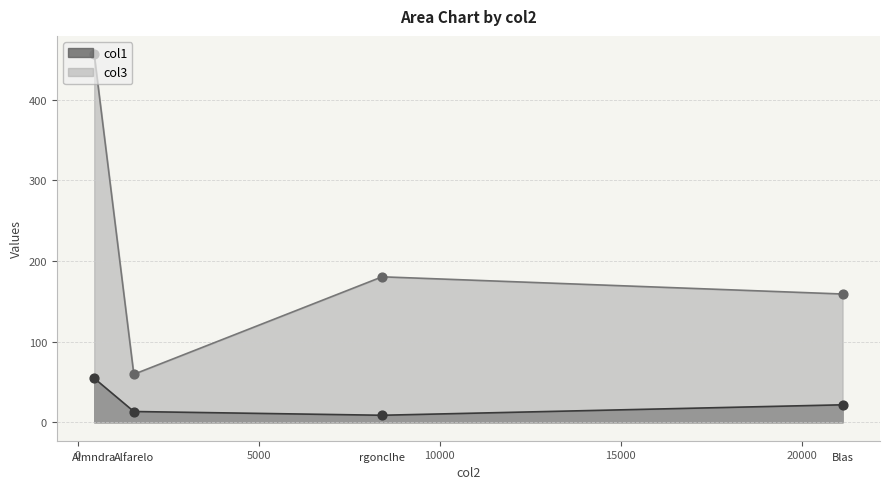

Which series reaches the minimum Y coordinate?

col1